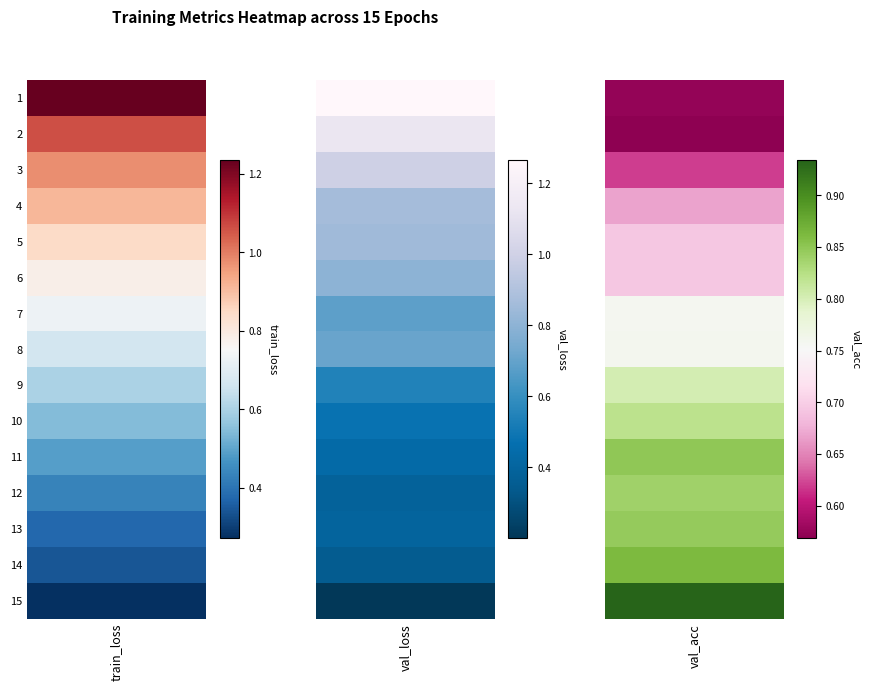

What is the difference between the second highest and minimum values in the val_loss series?

0.9